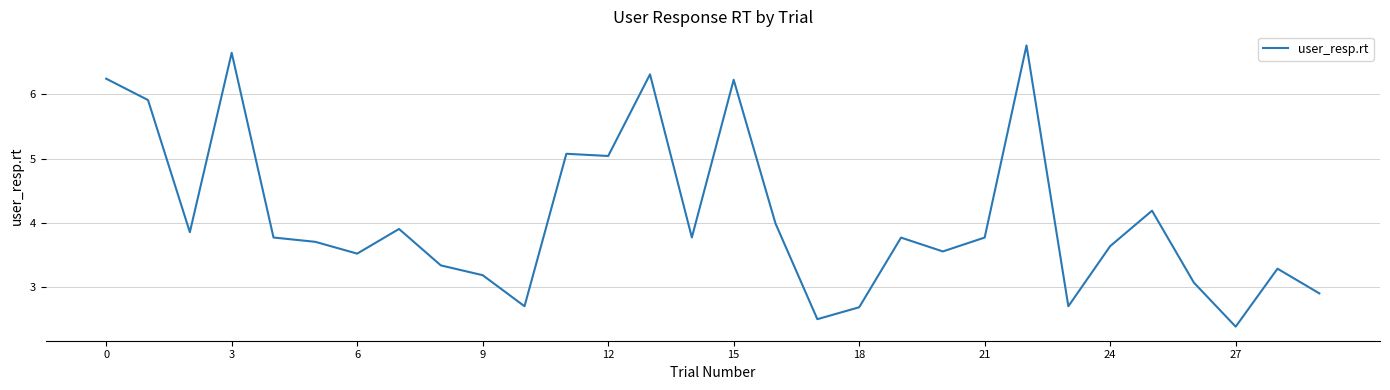

What is the difference between the maximum and minimum values?

4.4